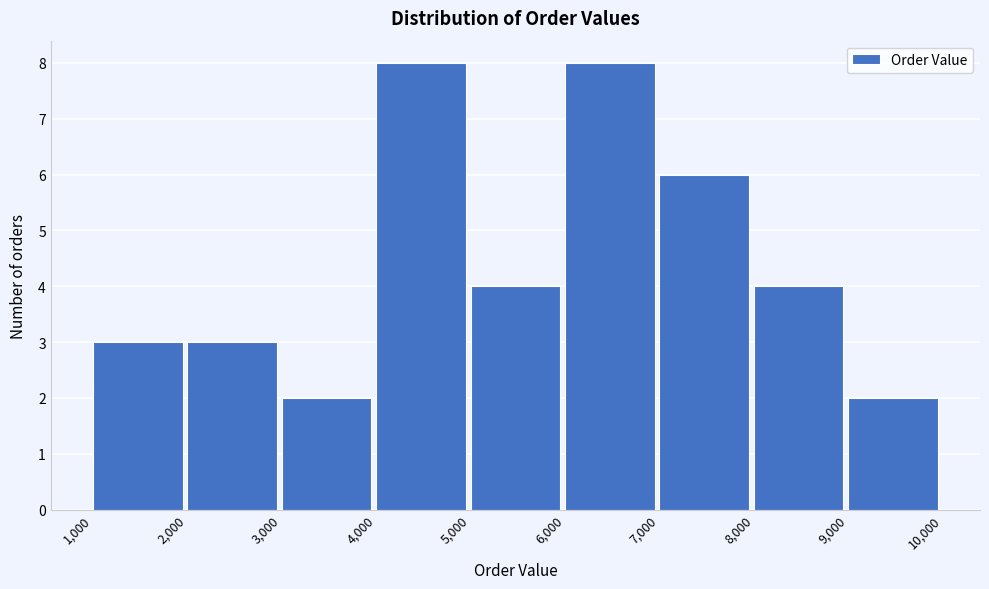

Reading left to right, list every bar in this chart as the range it spans on the x-axis followed by its height. The values are not printed on the chart, so give them approximately, as read against the axis.

1,000 to 2,000: 3
2,000 to 3,000: 3
3,000 to 4,000: 2
4,000 to 5,000: 8
5,000 to 6,000: 4
6,000 to 7,000: 8
7,000 to 8,000: 6
8,000 to 9,000: 4
9,000 to 10,000: 2